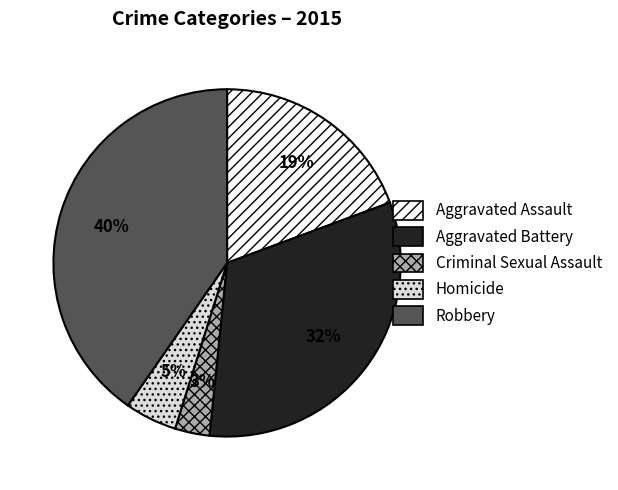

Which has a higher value, Homicide or Aggravated Battery?

Aggravated Battery